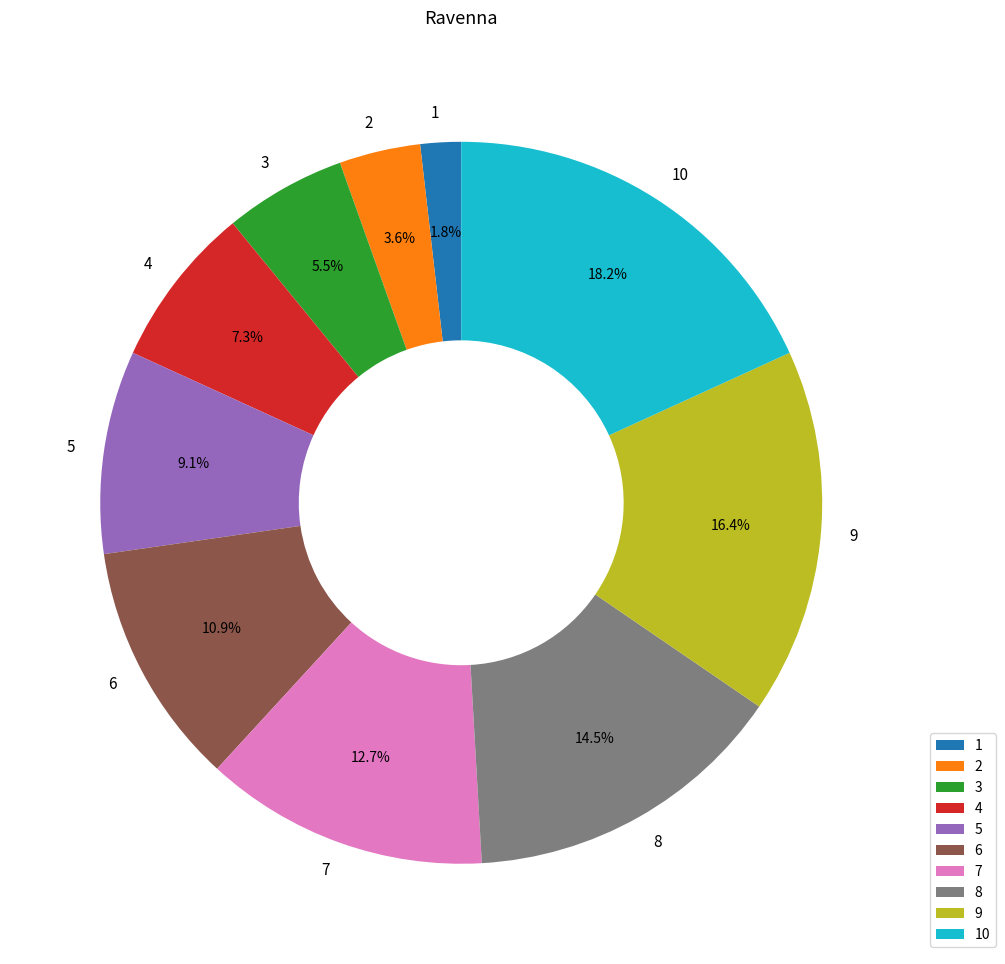

Which slice is the smallest?

1